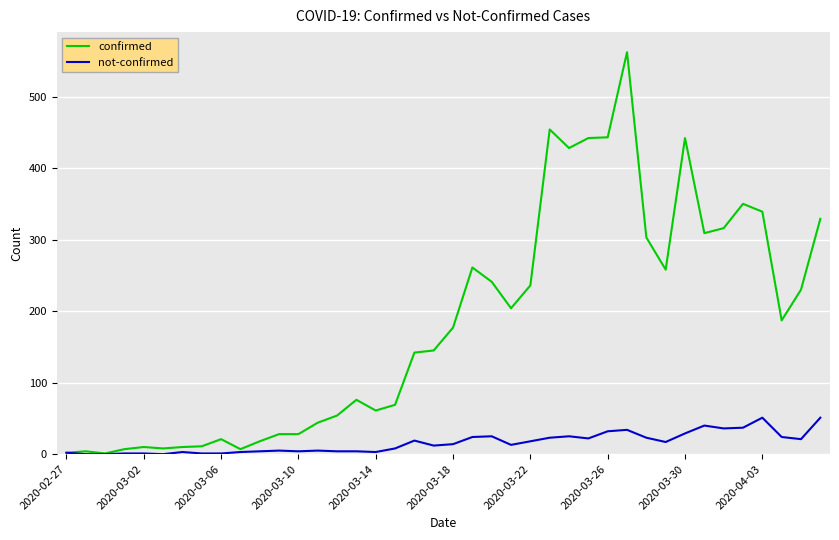

What is the difference between the maximum and minimum values in the not-confirmed series?

51